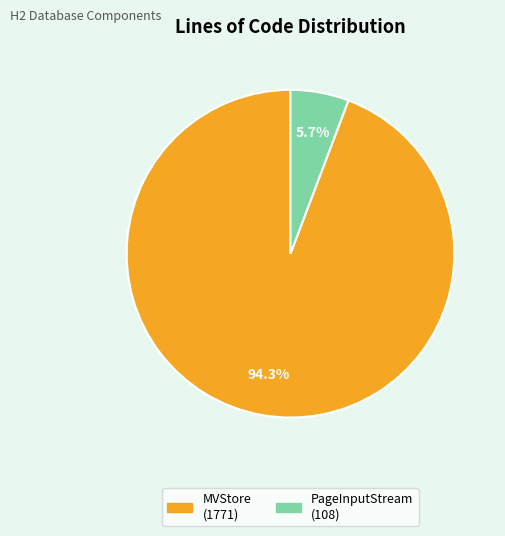

Count the number of slices in the pie.

2